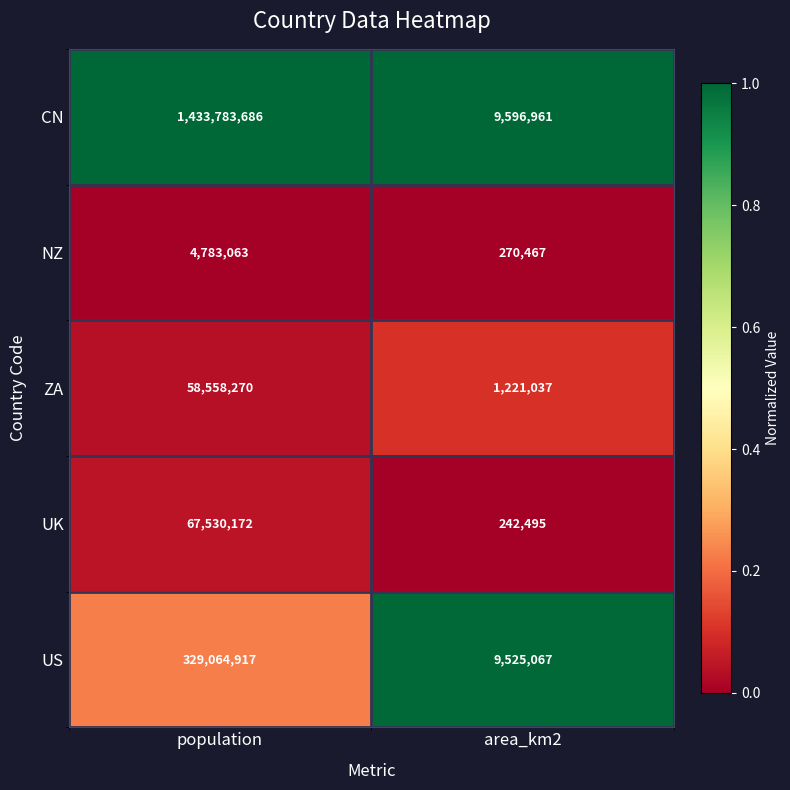

Between population and area_km2, which series saw the biggest shift?

CN